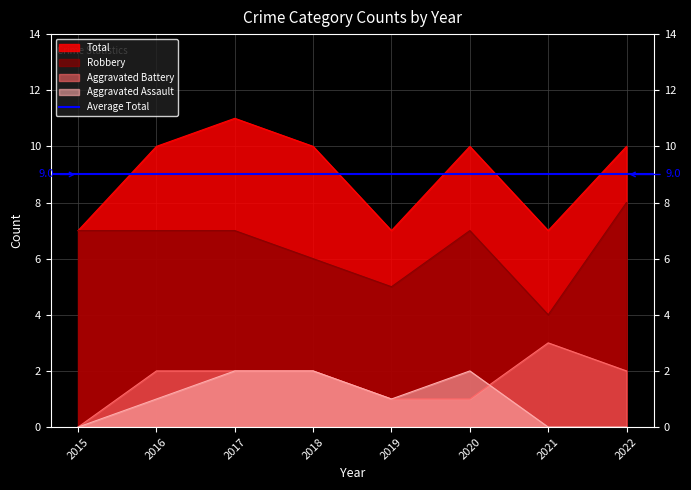

What is the value of the Total point at the 2nd from the left?

10